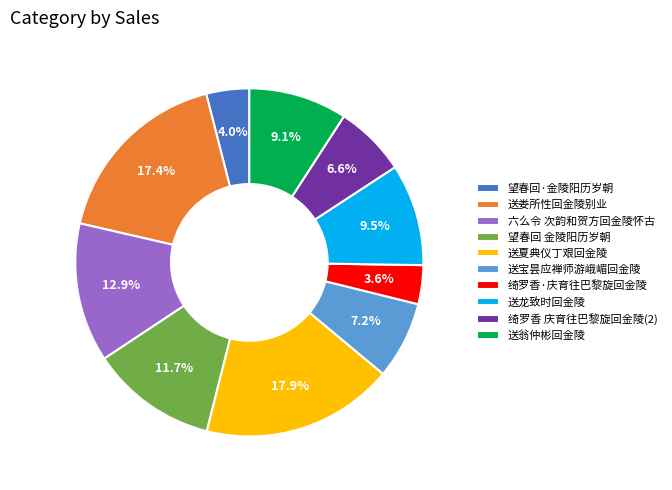

Is it true that 送翁仲彬回金陵 is 1% of the pie?

False